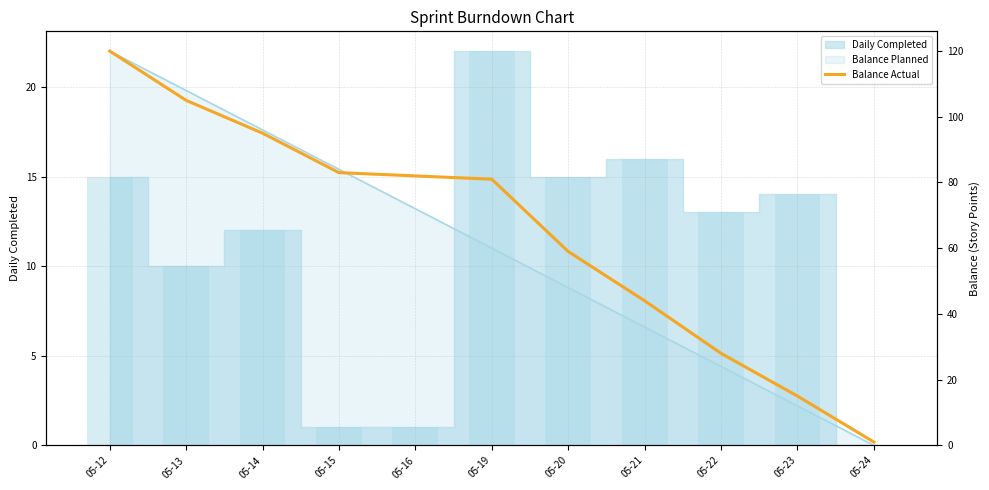

Which has a higher value, 05-12 or 05-23?

05-12